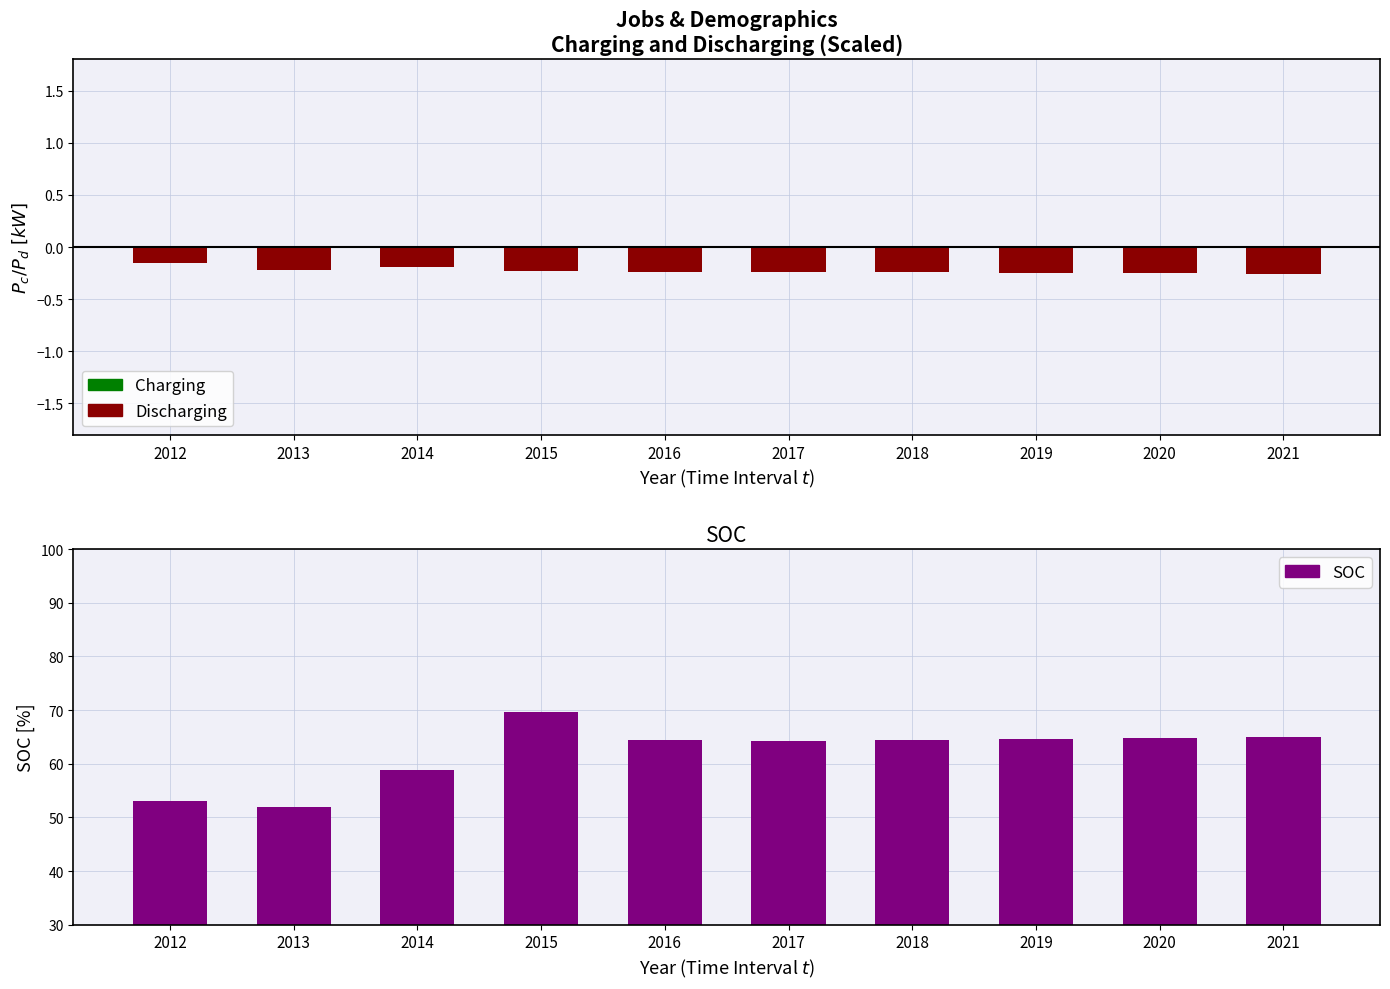

What is the total value across all series at 2014?

58.6